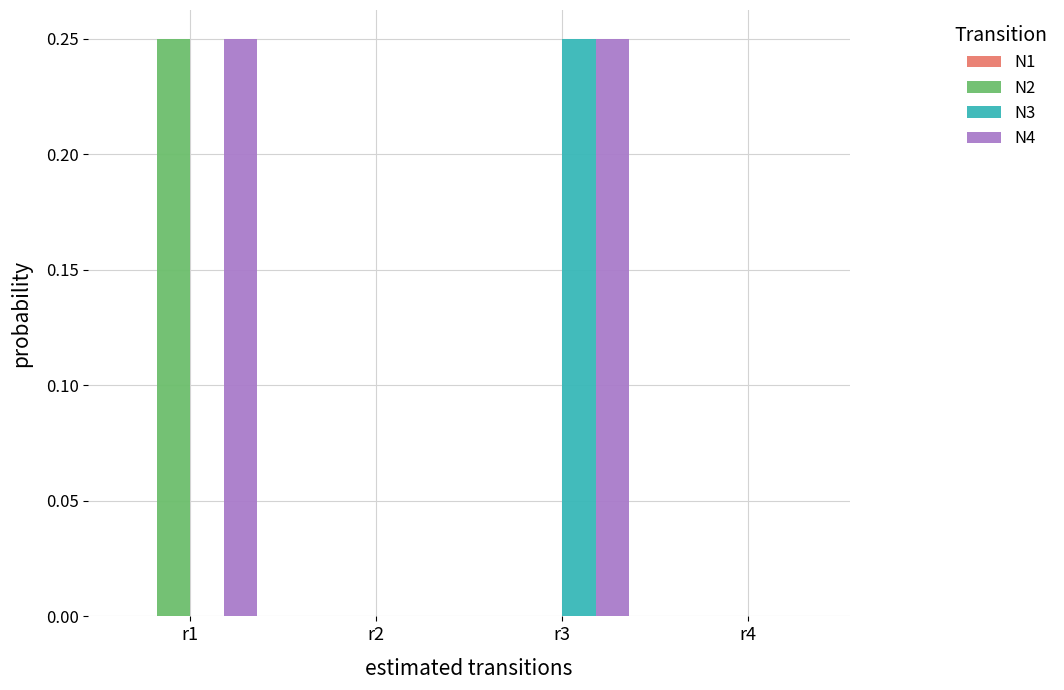

True or false: N3 has a value of 0.0 at r2.

True